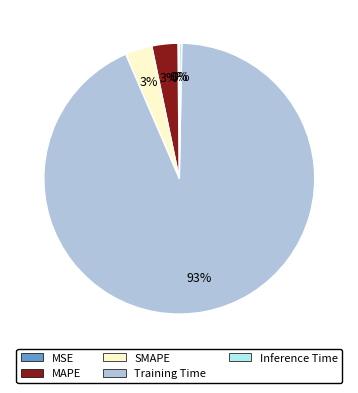

Which category has the biggest portion of the pie?

Training Time